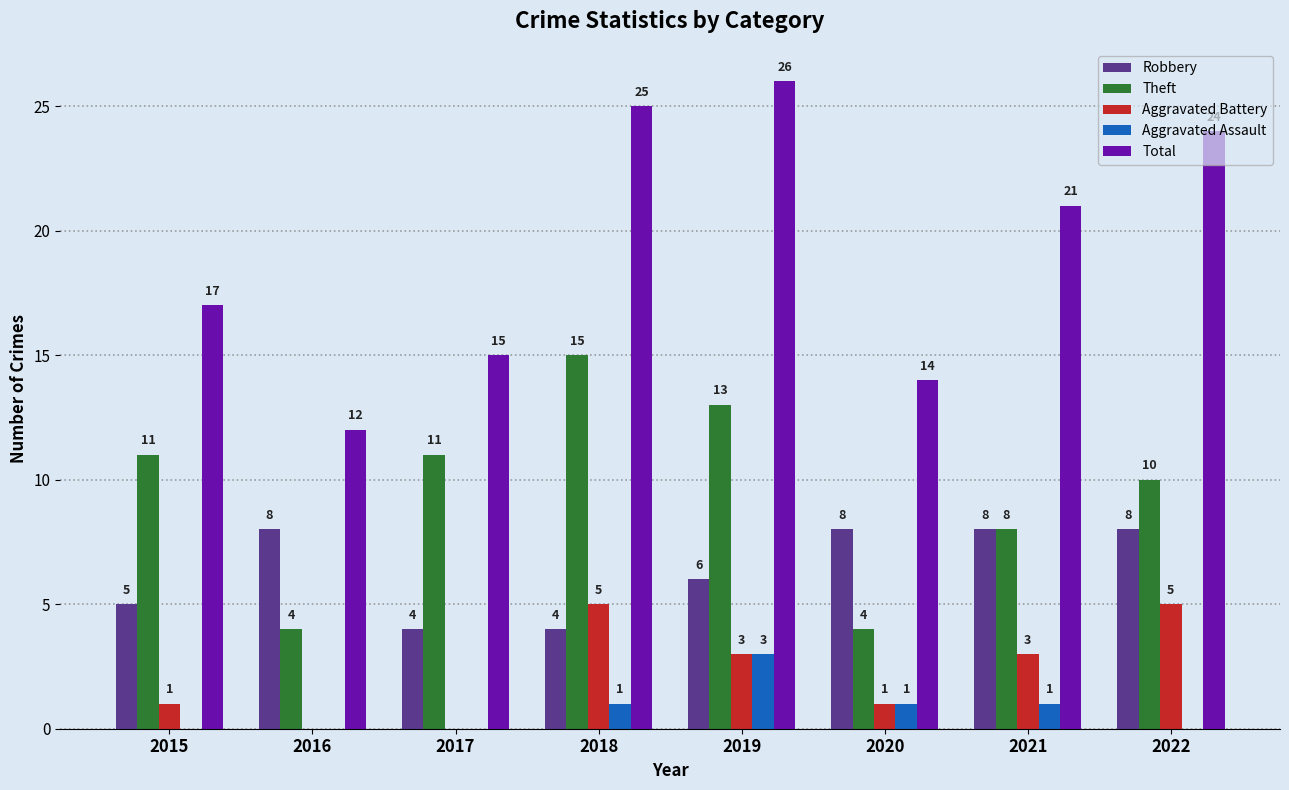

Which label corresponds to the largest value in the chart?

2019